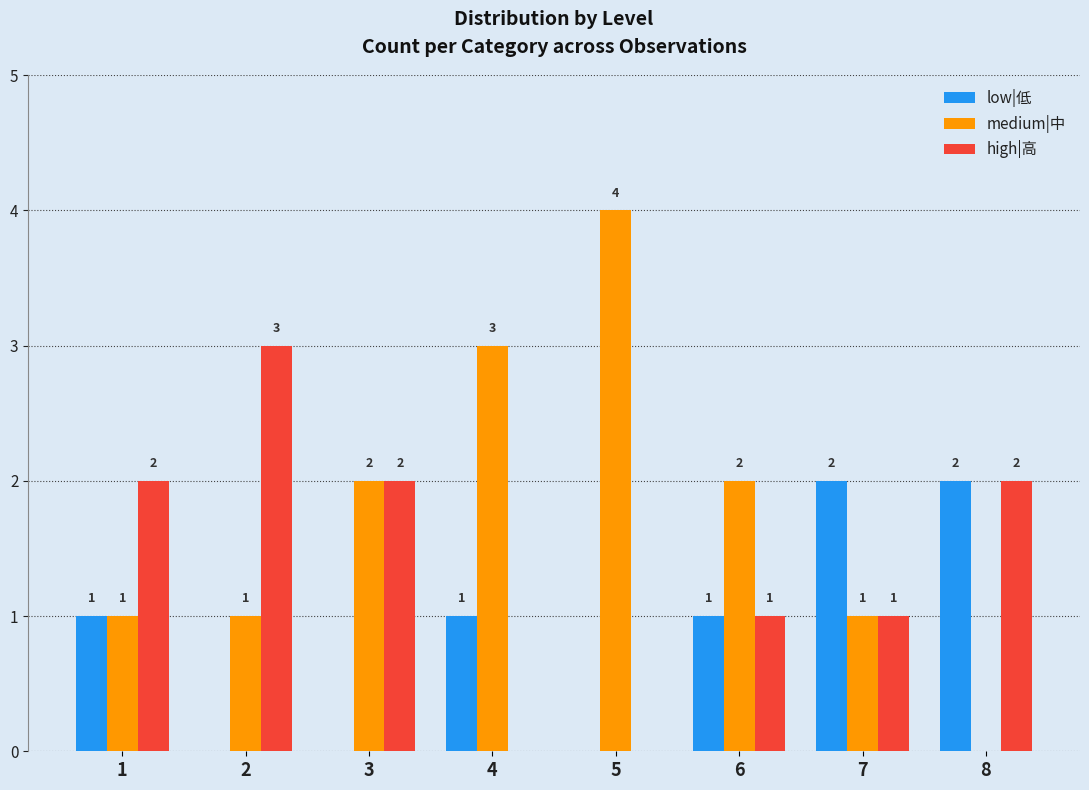

Reading left to right, what are all the values shown in this chart?

low|低: 1=1	2=0	3=0	4=1	5=0	6=1	7=2	8=2
medium|中: 1=1	2=1	3=2	4=3	5=4	6=2	7=1	8=0
high|高: 1=2	2=3	3=2	4=0	5=0	6=1	7=1	8=2